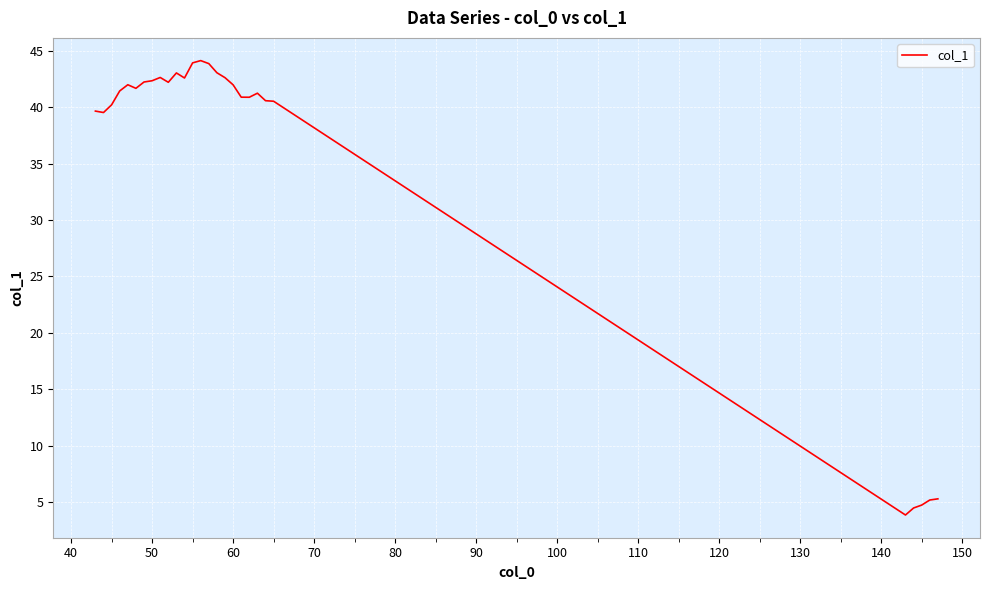

What is the difference between the maximum and minimum values?

40.3